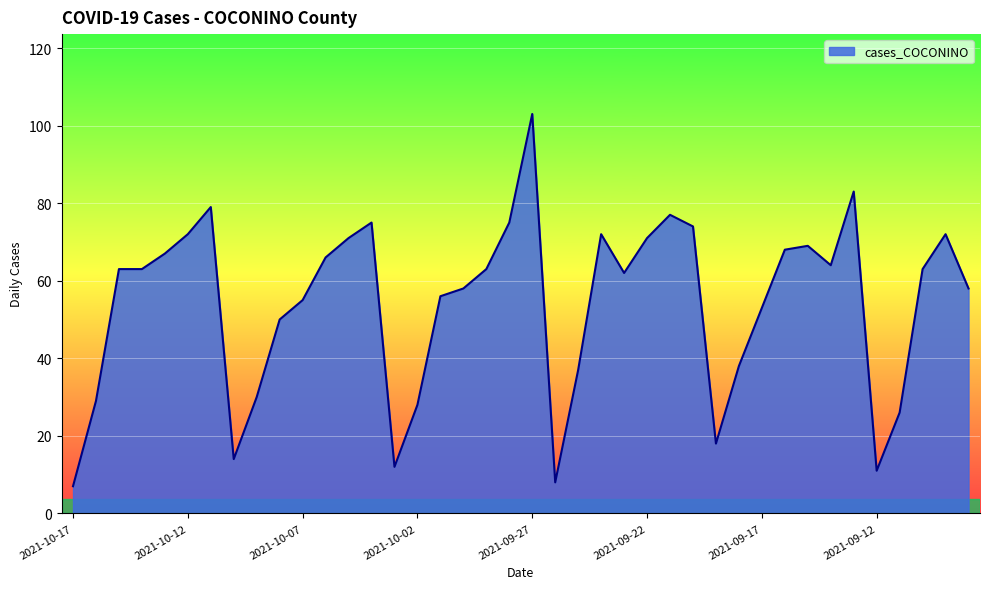

What is the minimum value shown in the chart?

7